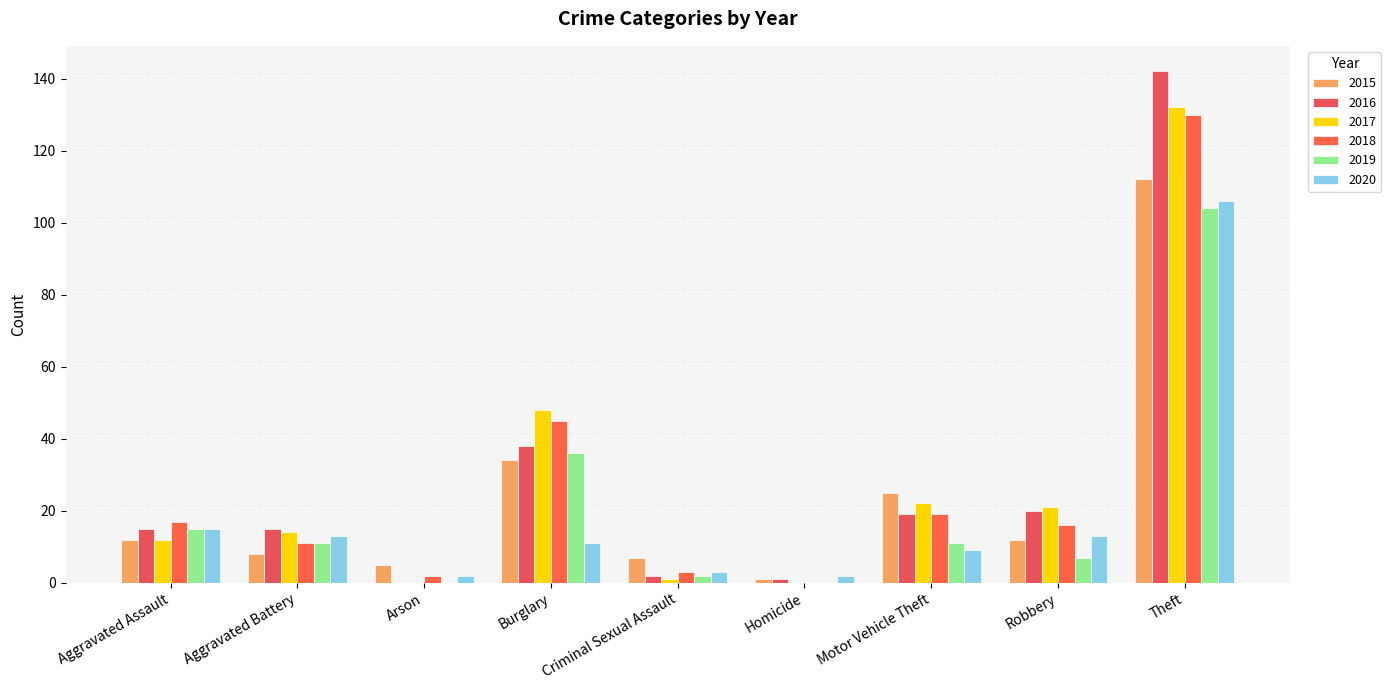

What is the label of the 9th bar from the right?

Aggravated Assault